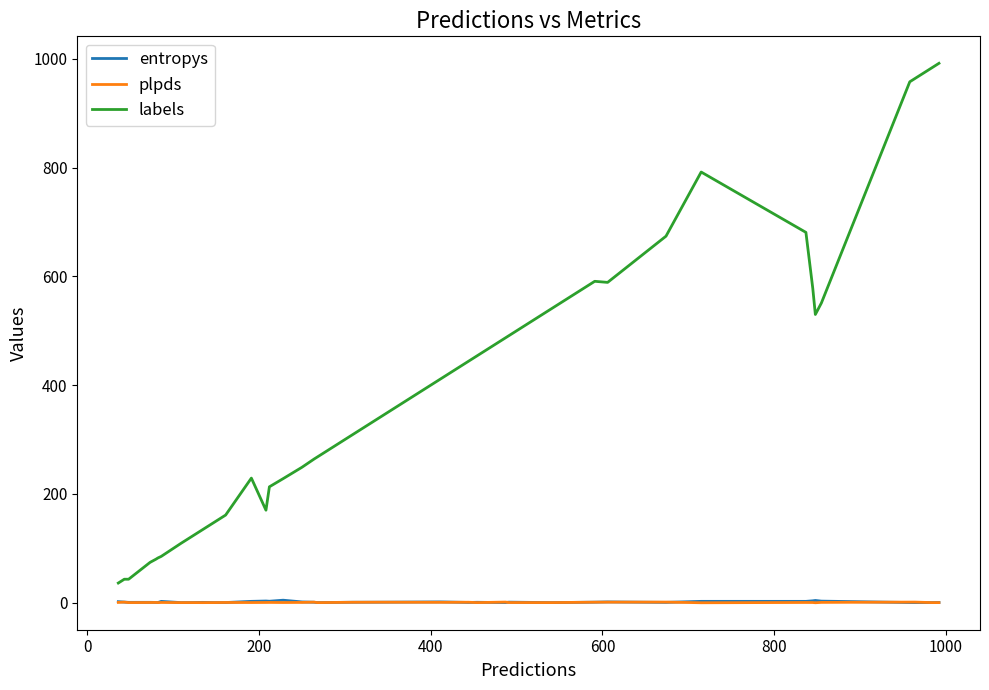

What is the maximum value for labels?

992.0